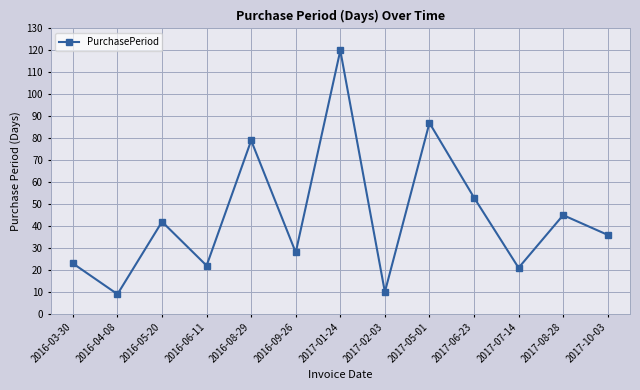

What is the smallest value displayed?

9